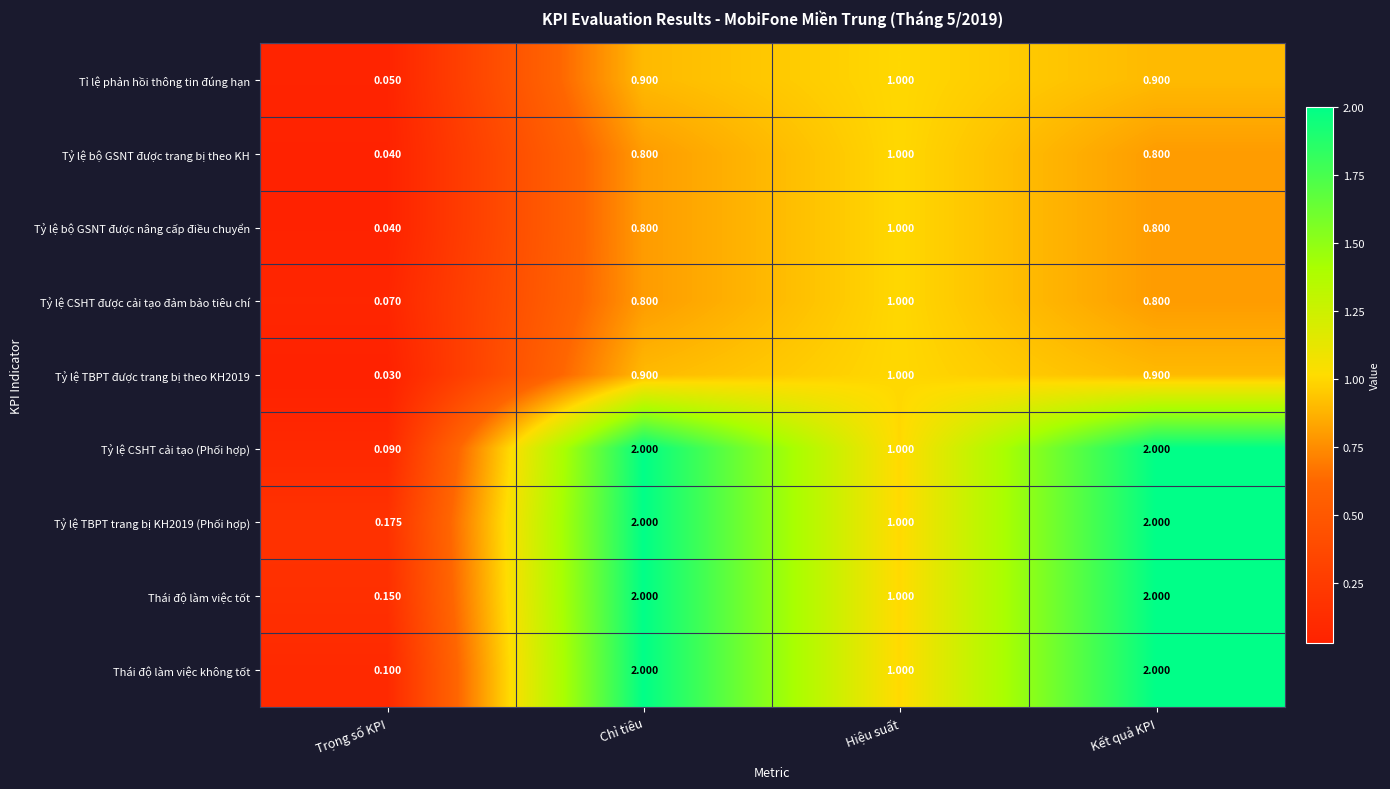

Where is Tỷ lệ bộ GSNT được trang bị theo KH nearest to the value 0?

Trọng số KPI